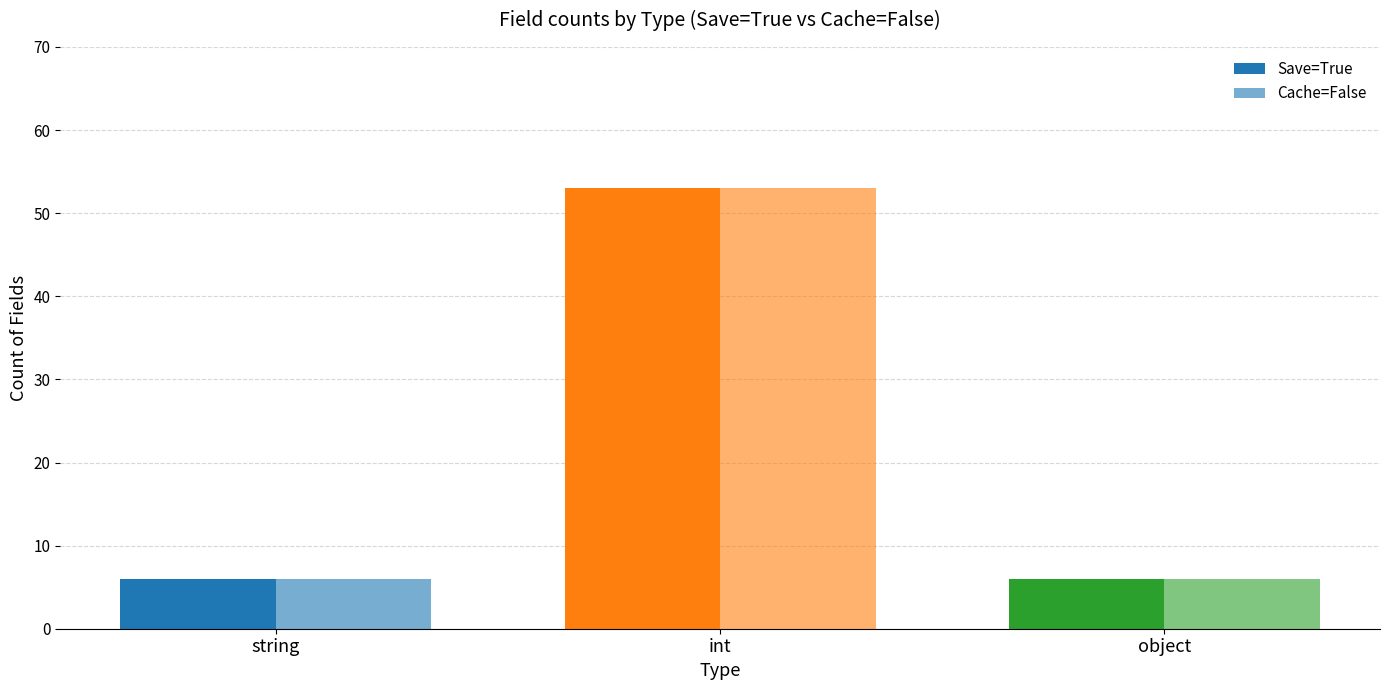

What is the label of the 2nd bar from the left?

int